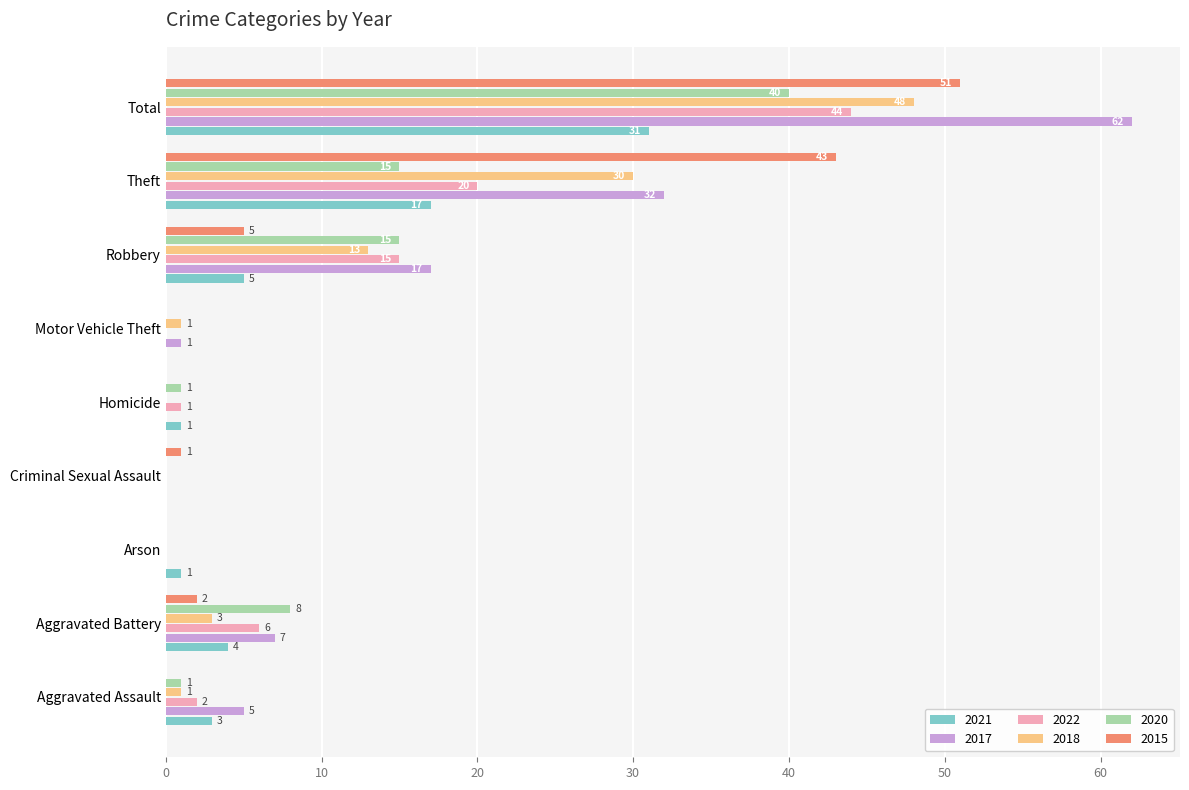

What is the sum of the 2017 values at Arson and Aggravated Battery?

7